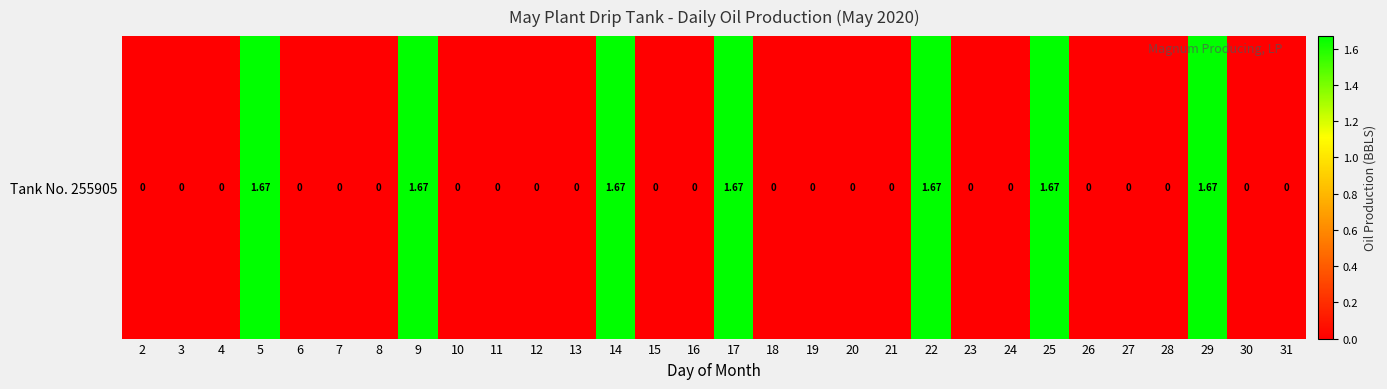

The chart shows a value of -0.9 at 20. True or false?

False